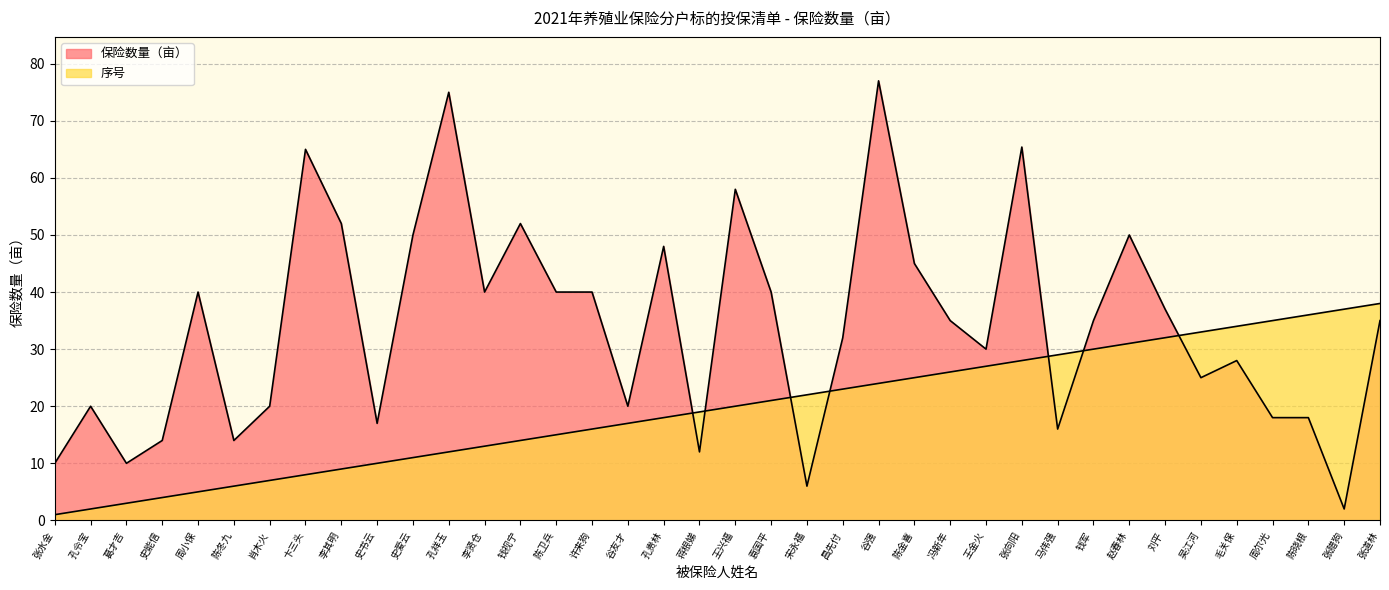

What is the difference between the 保险数量（亩） values at 张道林 and 史书云?

18.0